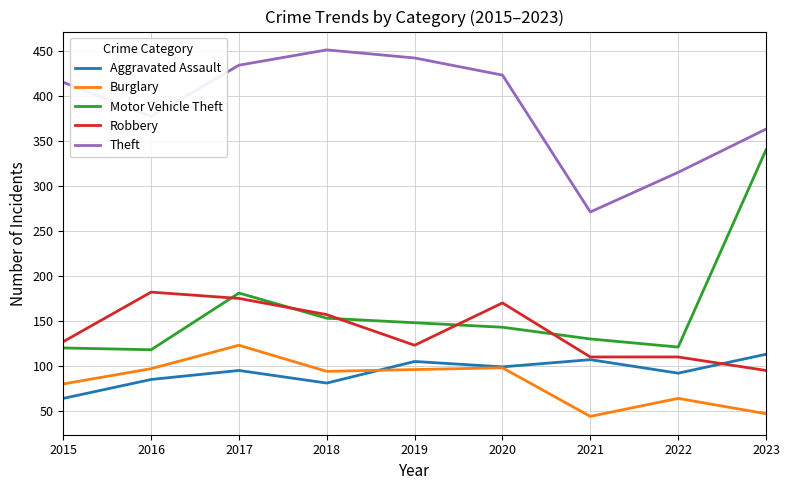

What is the maximum value shown in the chart?

451